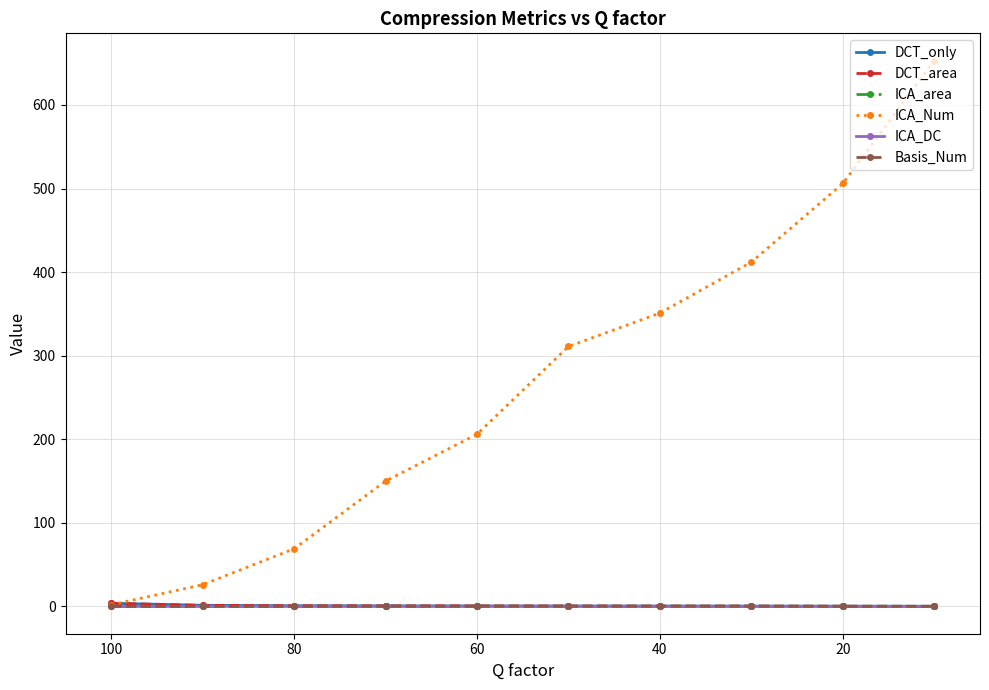

At how many categories does at least one series exceed 548?

1